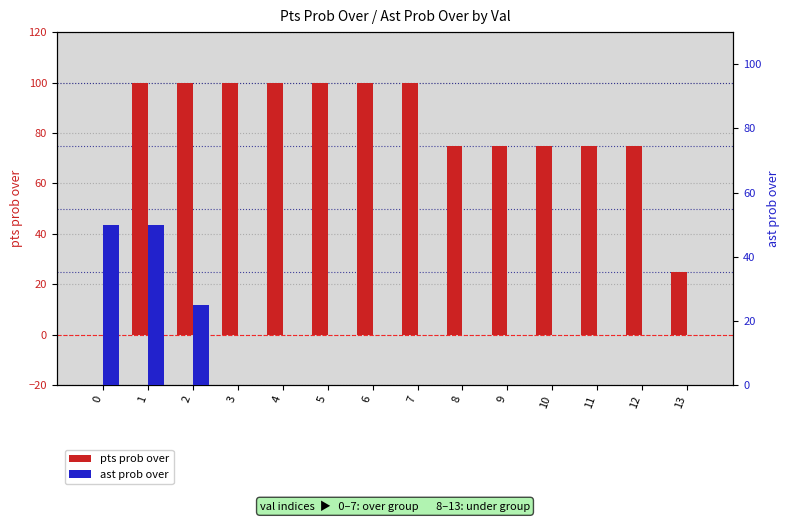

True or false: ast prob over has a value of -21 at 5.

False